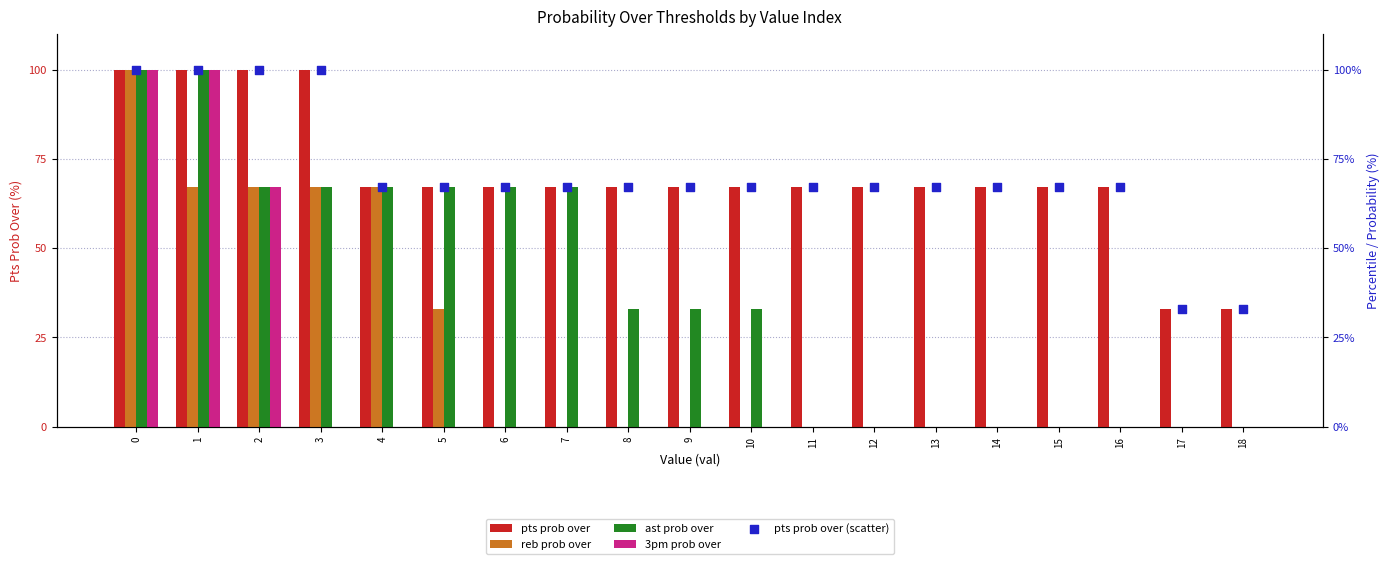

Which series reaches the minimum Y coordinate?

reb prob over